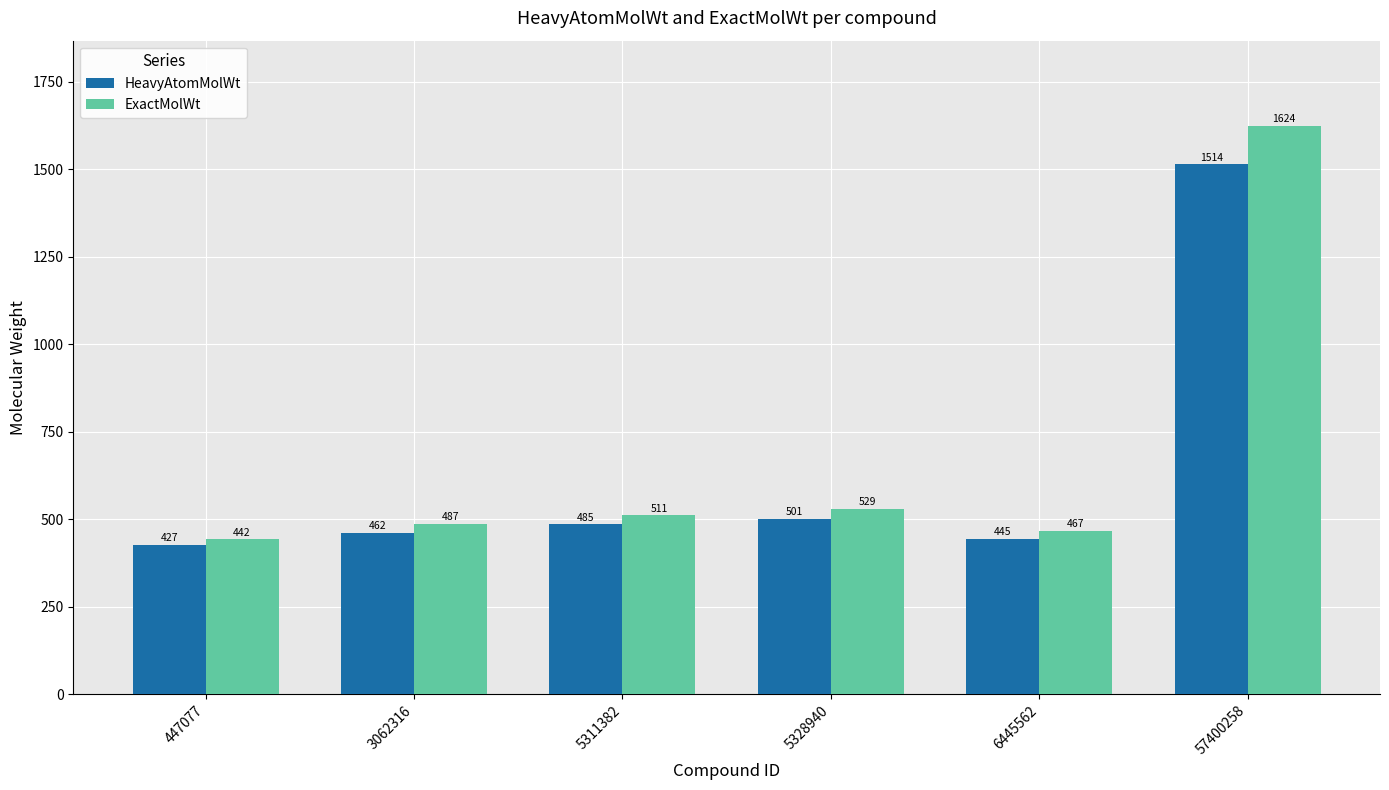

Which series changed the most between 3062316 and 5311382?

ExactMolWt